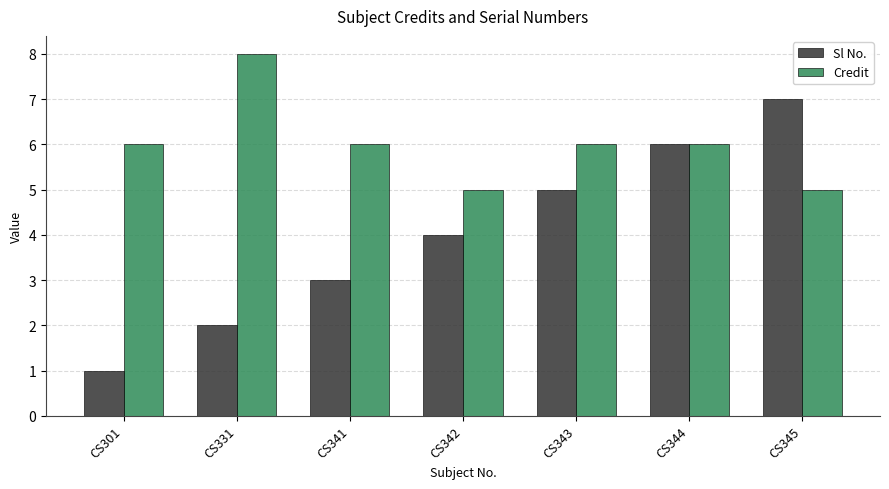

How many bars are there in each group?

2